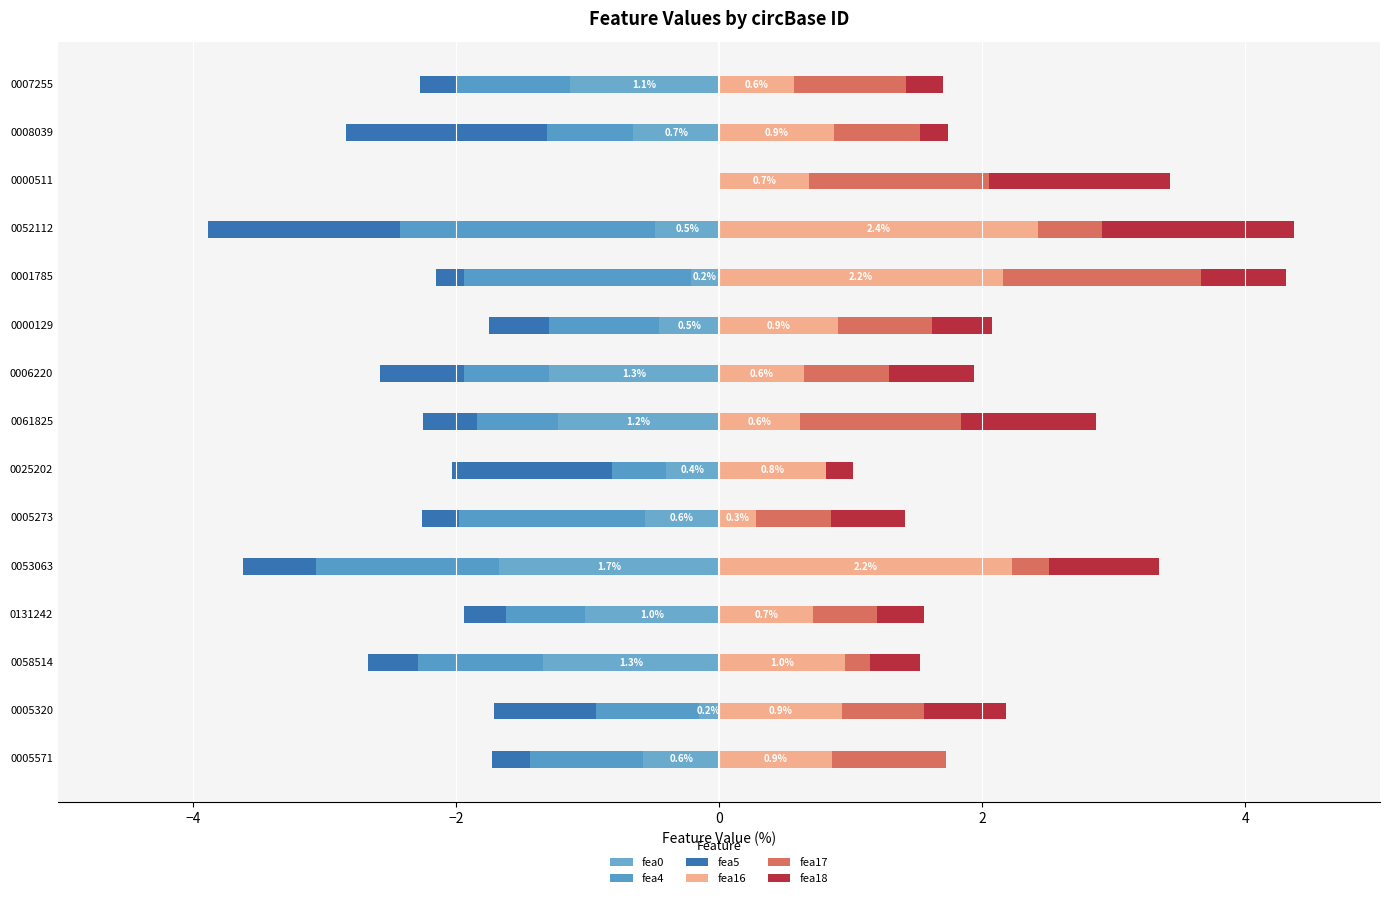

Reading left to right, list all the values displayed in this chart.

fea0: -0.6	-0.2	-1.3	-1.0	-1.7	-0.6	-0.4	-1.2	-1.3	-0.5	-0.2	-0.5	0.0	-0.7	-1.1
fea4: -0.9	-0.8	-1.0	-0.6	-1.4	-1.4	-0.4	-0.6	-0.6	-0.8	-1.7	-1.9	0.0	-0.7	-0.9
fea5: -0.3	-0.8	-0.4	-0.3	-0.6	-0.3	-1.2	-0.4	-0.6	-0.5	-0.2	-1.5	0.0	-1.5	-0.3
fea16: 0.9	0.9	1.0	0.7	2.2	0.3	0.8	0.6	0.6	0.9	2.2	2.4	0.7	0.9	0.6
fea17: 0.9	0.6	0.2	0.5	0.3	0.6	0.0	1.2	0.6	0.7	1.5	0.5	1.4	0.7	0.9
fea18: 0.0	0.6	0.4	0.4	0.8	0.6	0.2	1.0	0.6	0.5	0.6	1.5	1.4	0.2	0.3